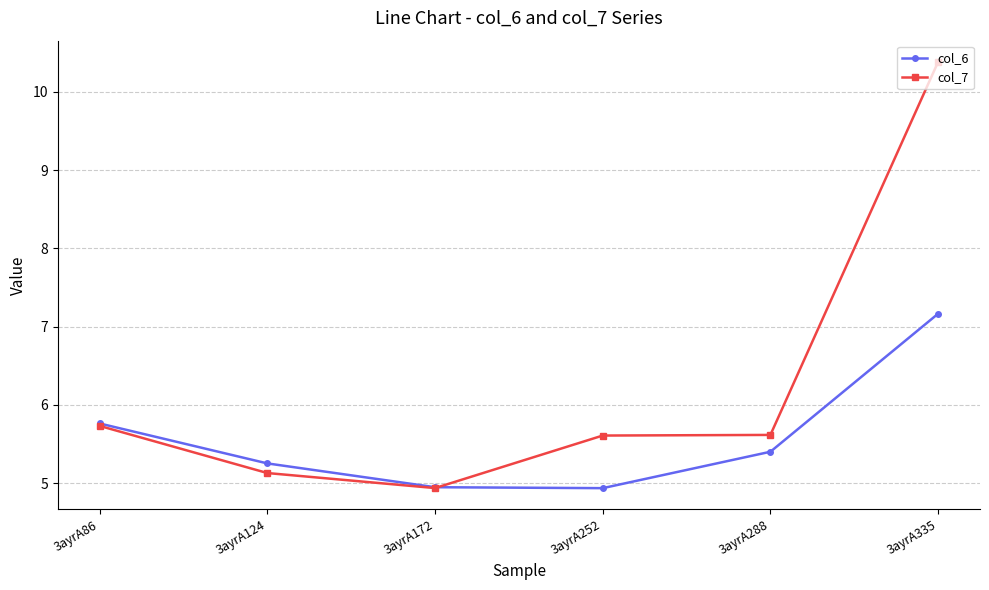

The value of col_6 at 3ayrA335 is 1.5. True or false?

False